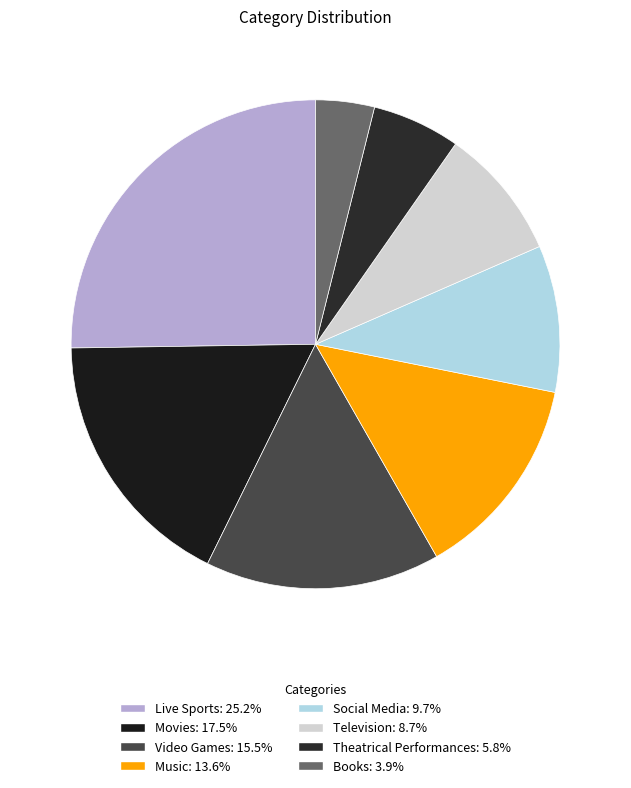

The Video Games slice represents 5% of the pie. True or false?

False